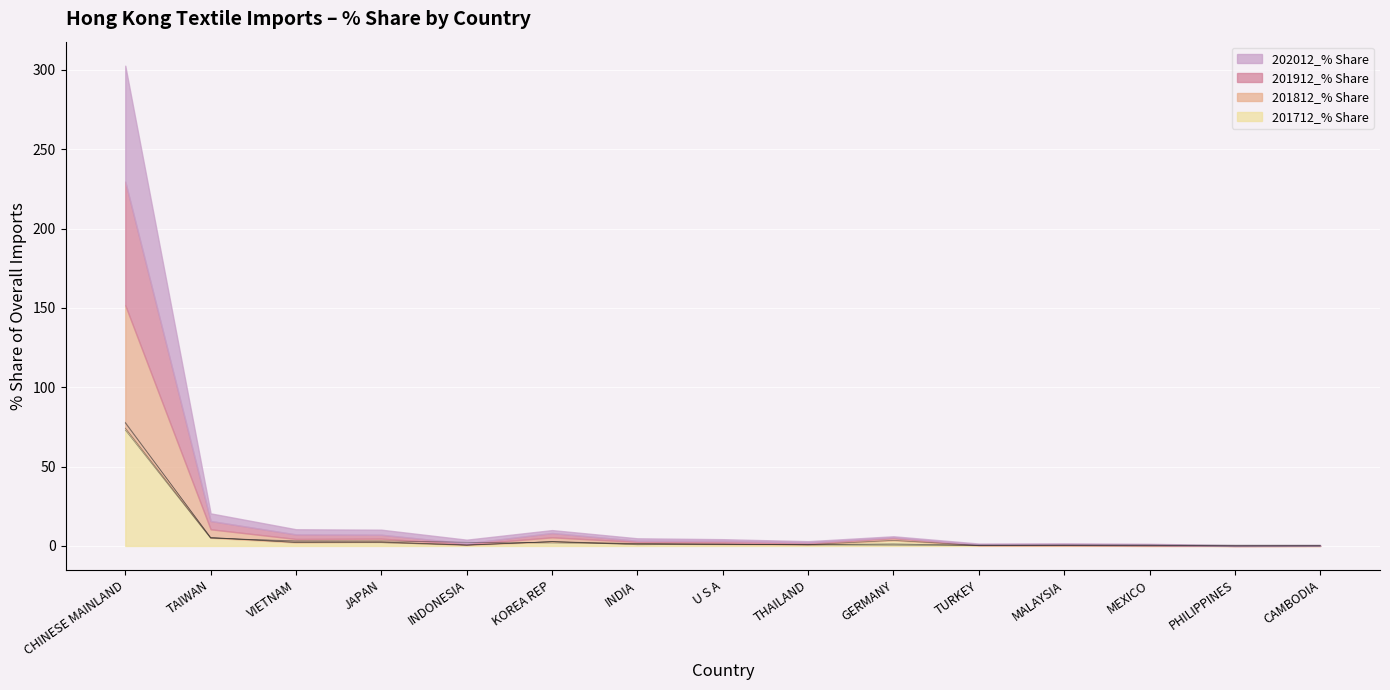

Which series ends up on top after the final intersection of 201712_% Share and 201912_% Share?

201912_% Share